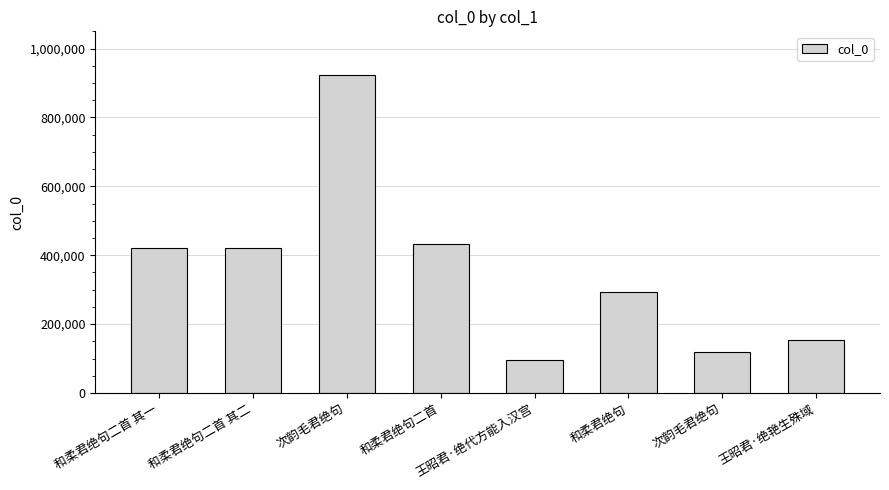

True or false: the data shows 118143 at 次韵毛君绝句.

True